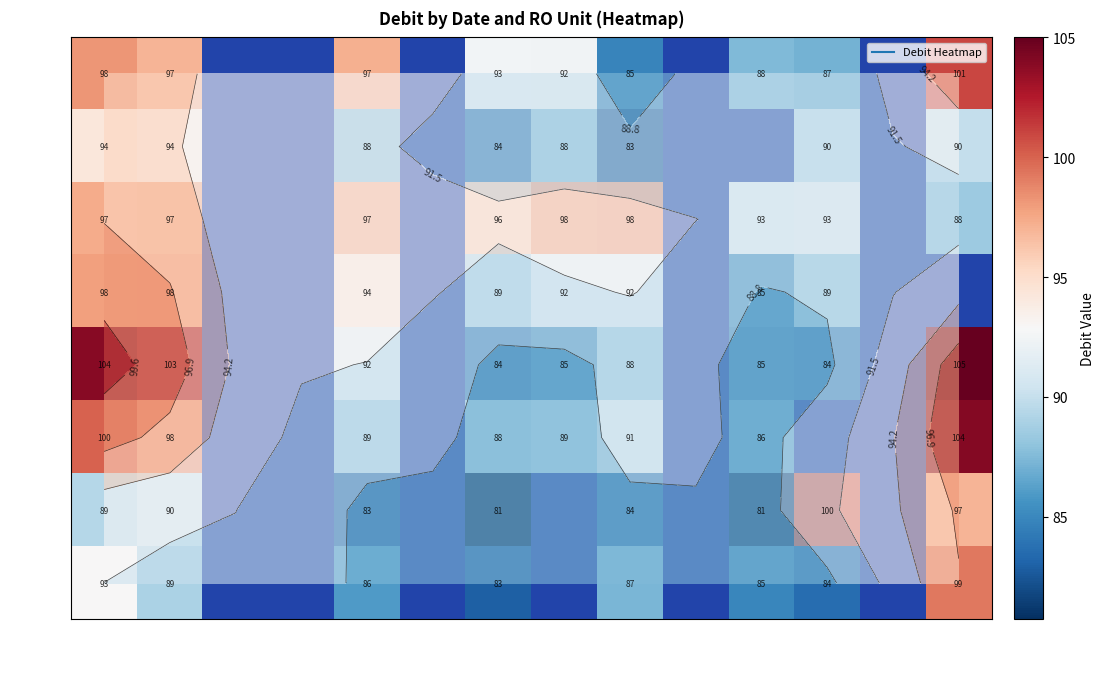

Which has a higher value, 07-21 or 07-19?

07-19